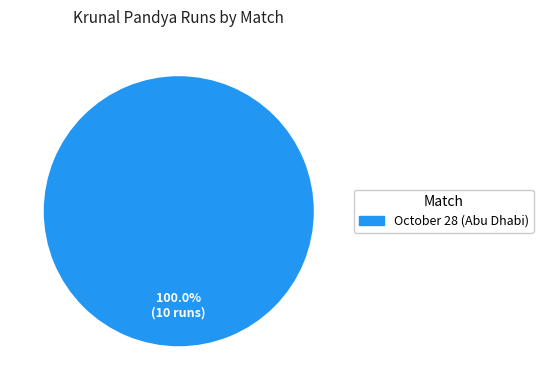

Is there a majority slice in this chart?

Yes